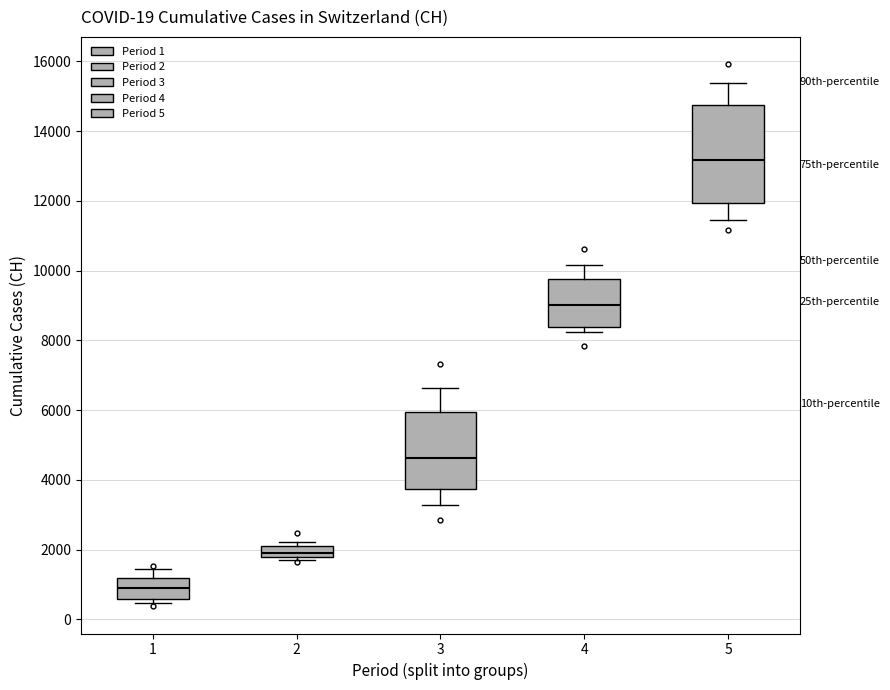

Reading left to right, transcribe this box plot: for each box, give where its median line is, the range the box spans, and where its two whiskers end, as read against the y-axis. The values are not printed on the chart, so give them approximately, as read against the axis.

1: median 1000, box 600 to 1200, whiskers 400 to 1400
2: median 2000 (inside the box), box 1800 to 2000, whiskers 1800 (just below the box's lower edge) to 2200
3: median 4600, box 3800 to 6000, whiskers 3200 to 6600
4: median 9000, box 8400 to 9800, whiskers 8200 to 10200
5: median 13200, box 12000 to 14800, whiskers 11400 to 15400